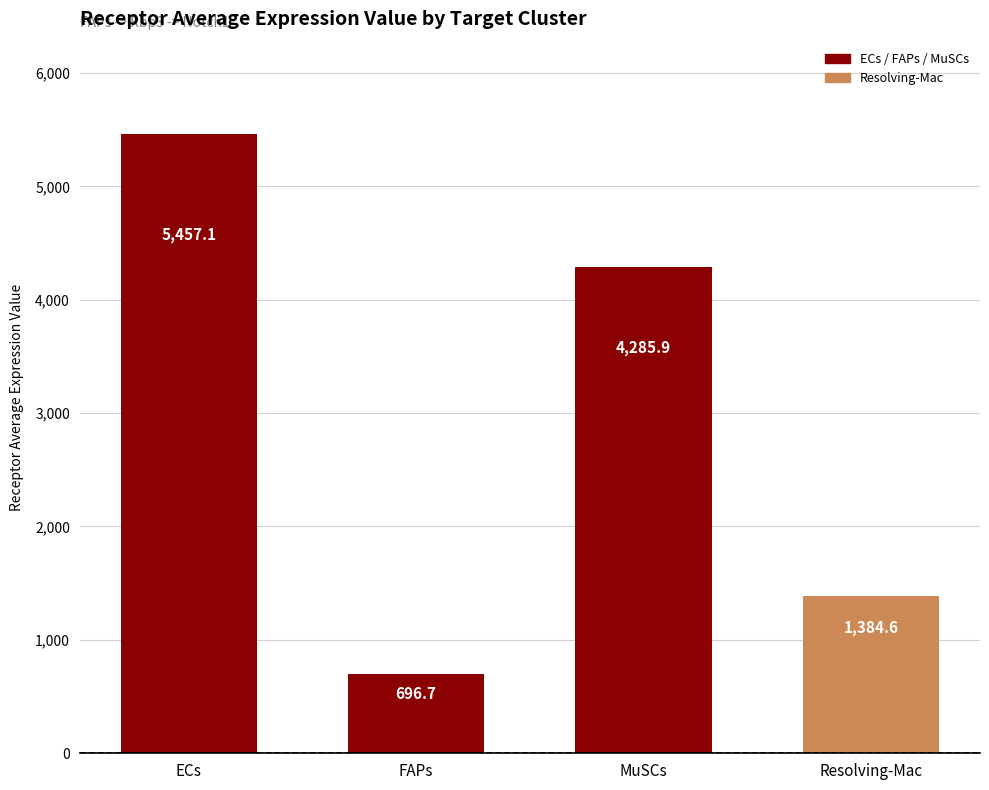

What is the label of the 3rd bar from the left?

MuSCs